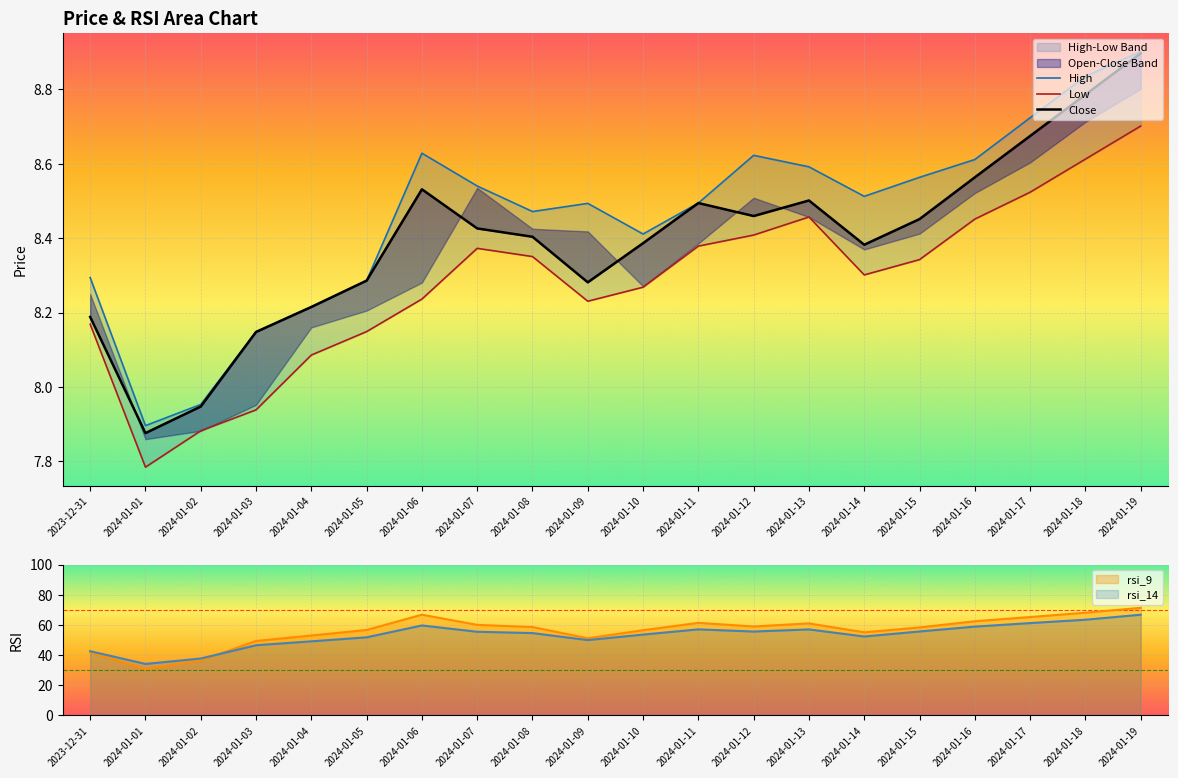

What is the difference between the second highest and minimum values in the High series?

0.9